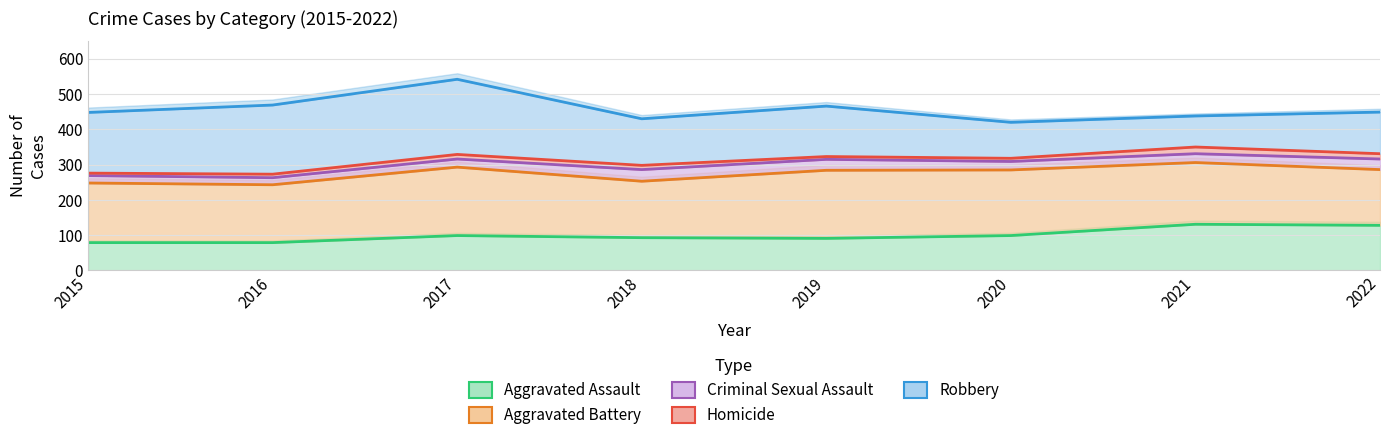

At which category is the sum across all series the highest?

2017